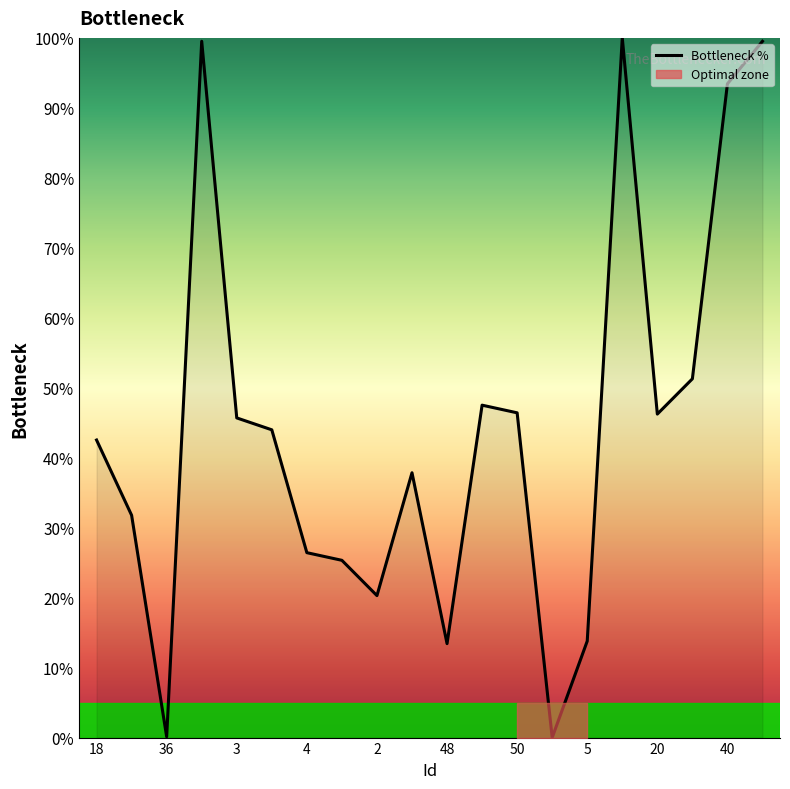

Is it true that Bottleneck % equals 22.4 at 5?

False